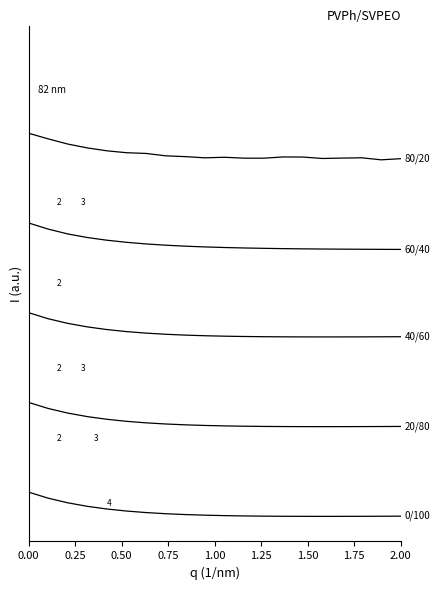

Is this an area chart (filled region under the line)?

No